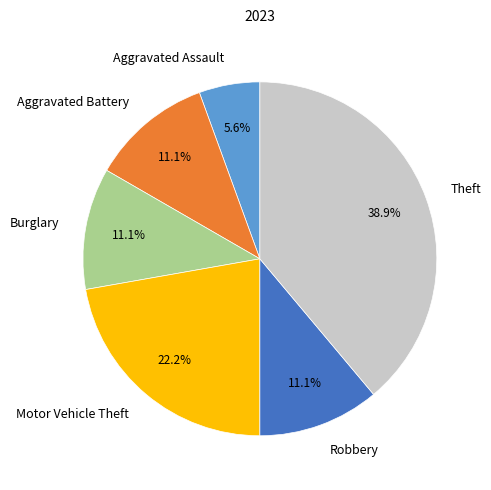

Which category has the biggest portion of the pie?

Theft